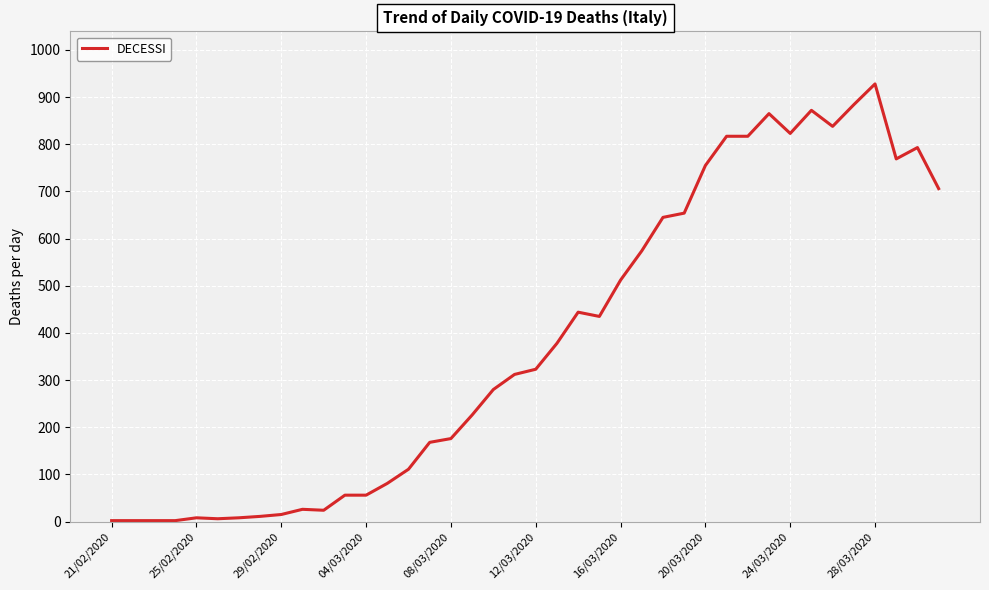

What is the difference between the maximum and minimum values?

926